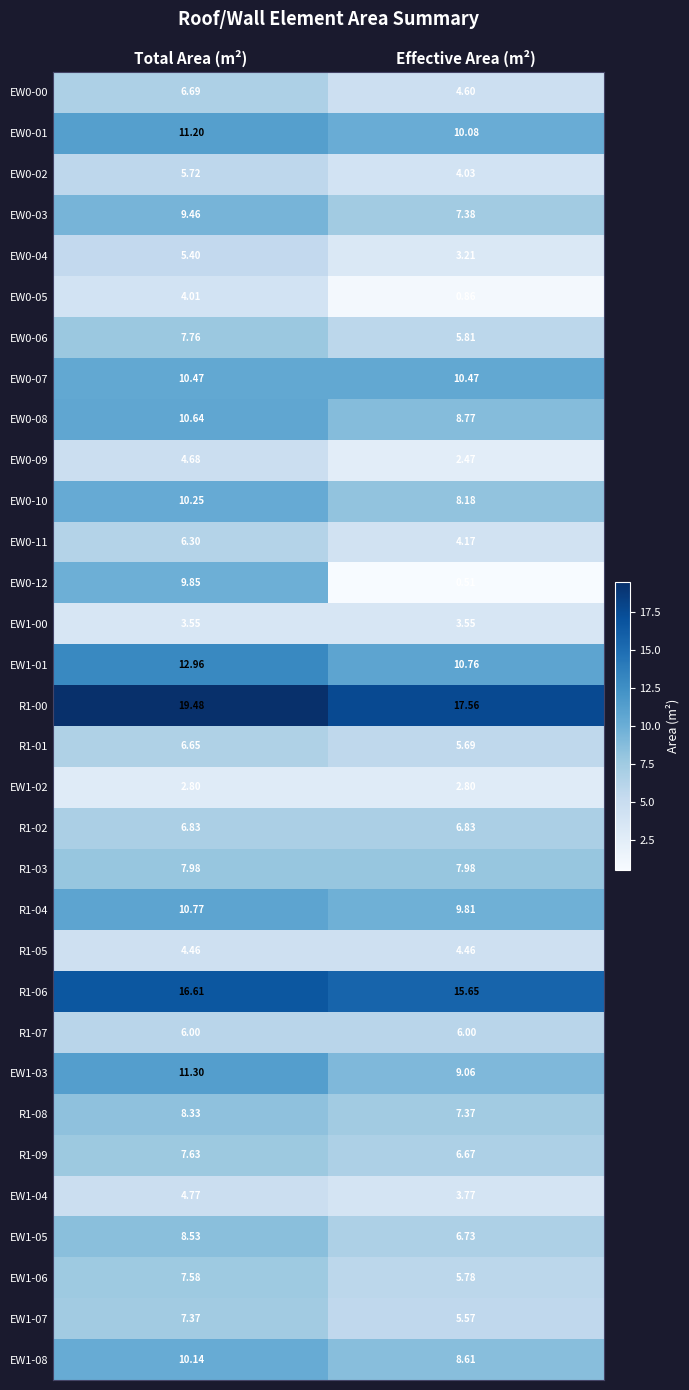

Which series has the largest total across all categories?

R1-00